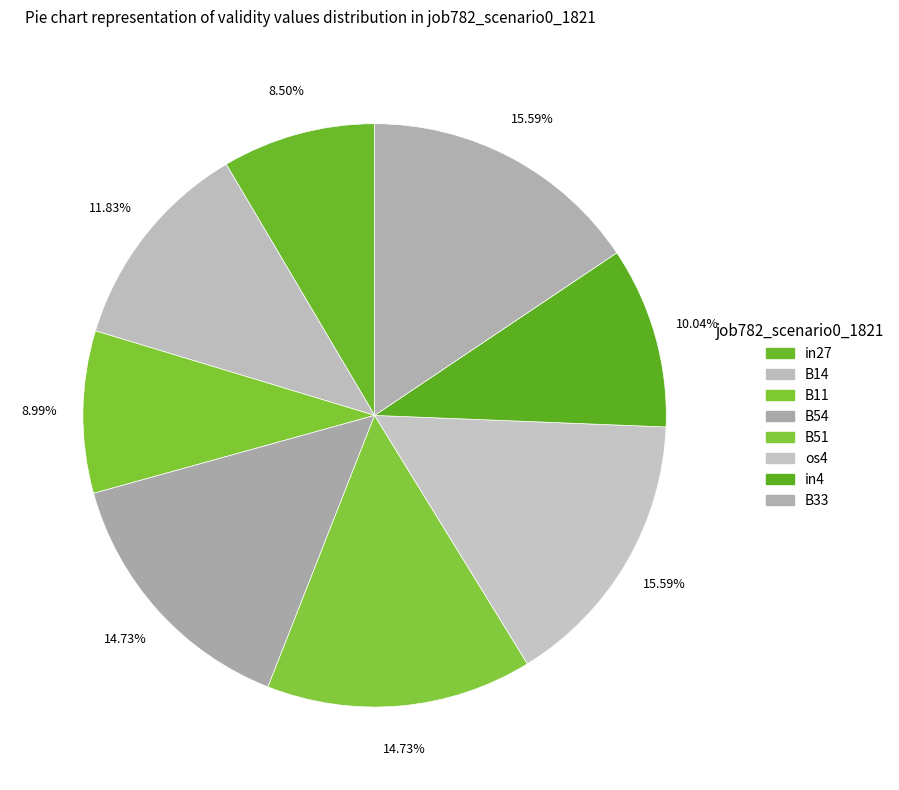

What percentage is the B54 slice, to the nearest percent?

15%